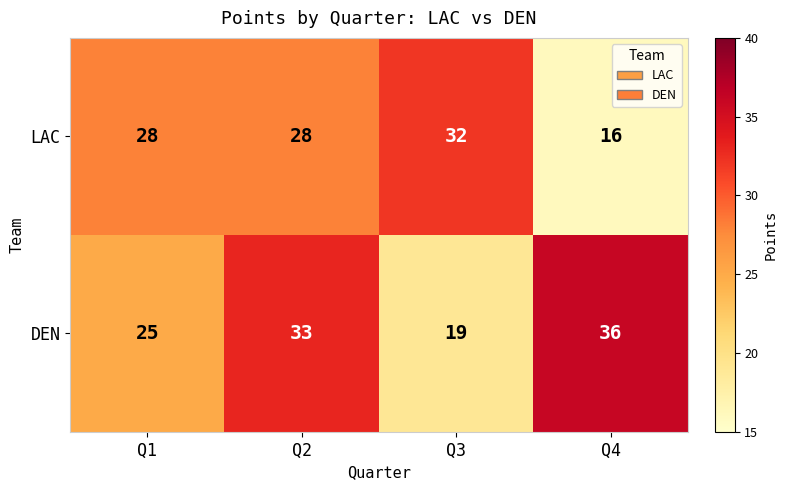

Is it true that DEN equals 32 at Q3?

False